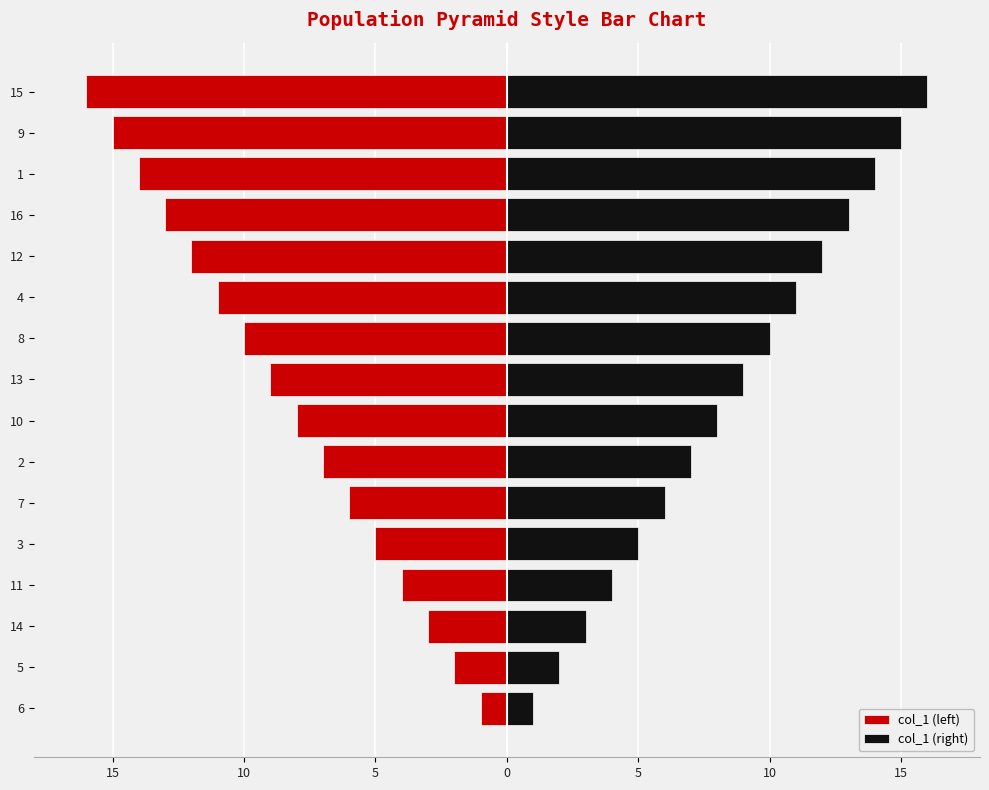

How many groups of bars are there?

16